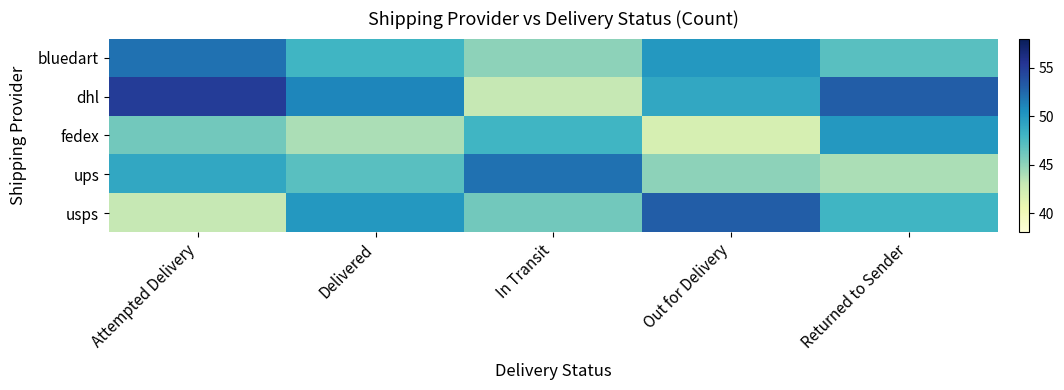

Reading left to right, what are all the values shown in this chart?

bluedart: Attempted Delivery=52	Delivered=48	In Transit=45	Out for Delivery=50	Returned to Sender=47
dhl: Attempted Delivery=55	Delivered=51	In Transit=43	Out for Delivery=49	Returned to Sender=53
fedex: Attempted Delivery=46	Delivered=44	In Transit=48	Out for Delivery=42	Returned to Sender=50
ups: Attempted Delivery=49	Delivered=47	In Transit=52	Out for Delivery=45	Returned to Sender=44
usps: Attempted Delivery=43	Delivered=50	In Transit=46	Out for Delivery=53	Returned to Sender=48